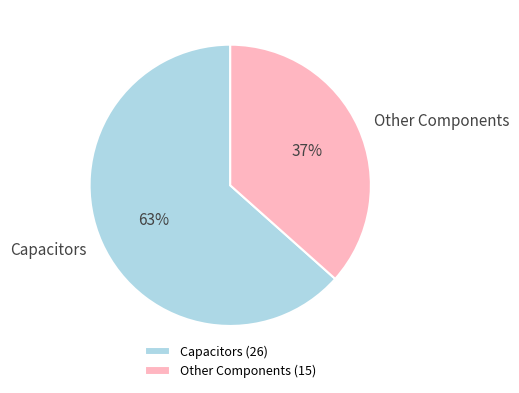

To the nearest percent, what is the combined percentage of Capacitors and Other Components?

100%